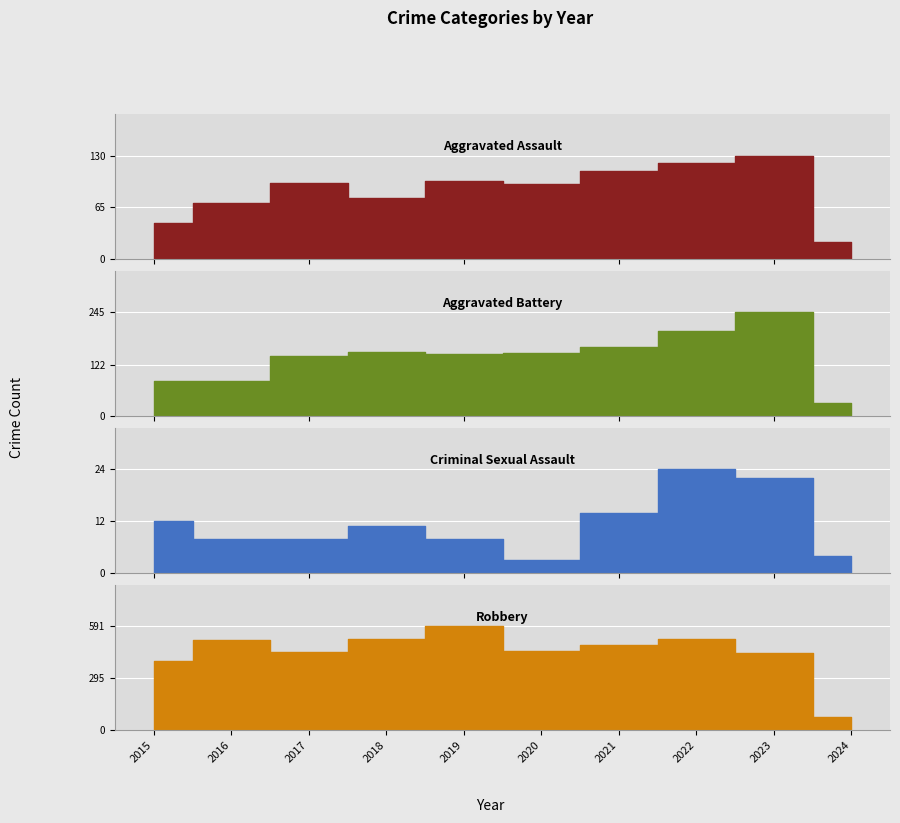

Which series has the widest spread of values?

Robbery